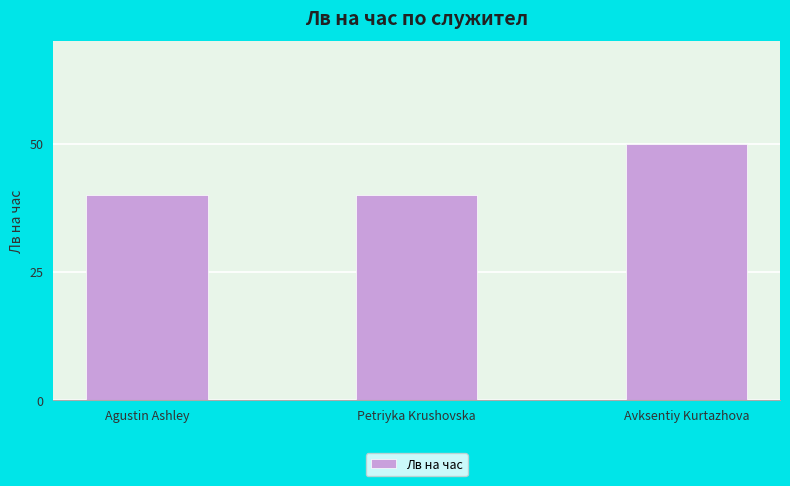

Between Petriyka Krushovska and Avksentiy Kurtazhova, which is larger?

Avksentiy Kurtazhova